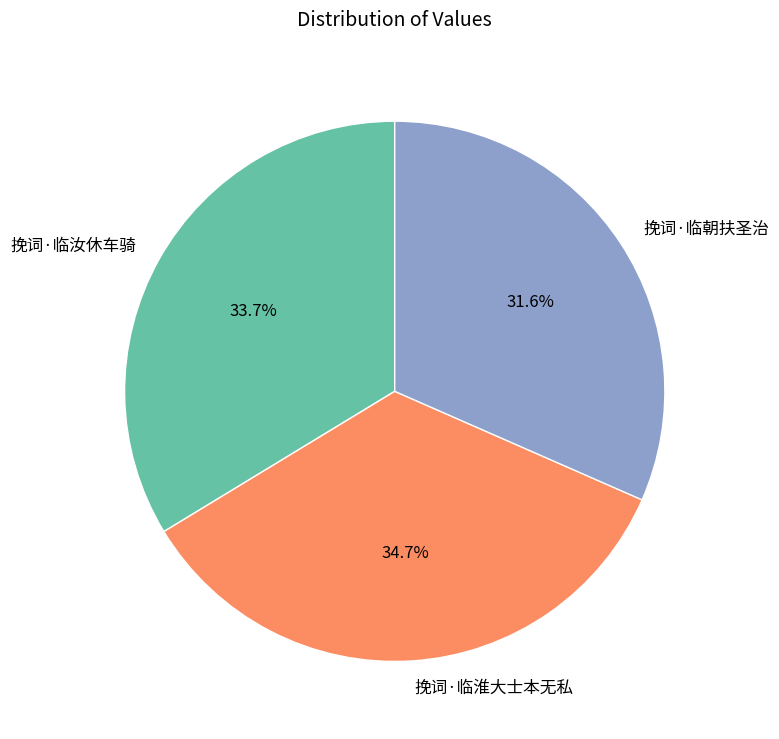

True or false: 挽词·临淮大士本无私 accounts for 47% of the total.

False